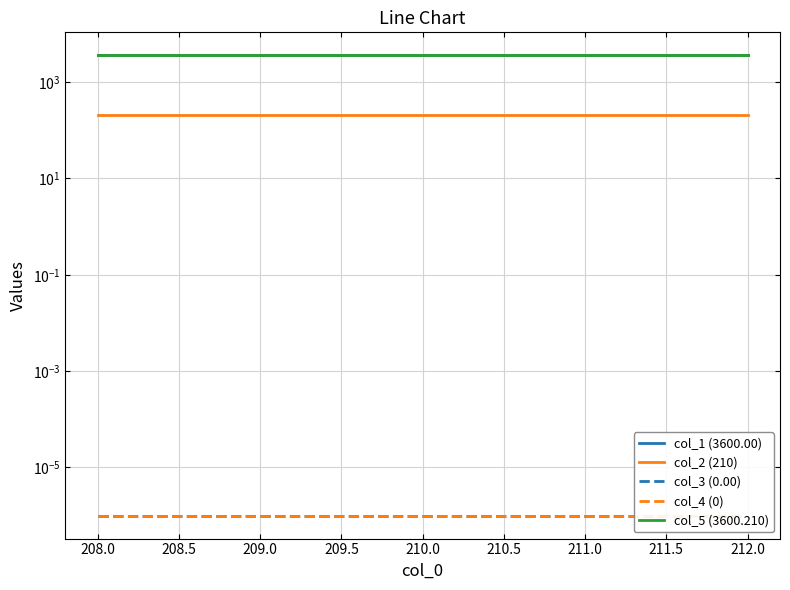

True or false: col_3 (0.00) has more than 1 interior local peaks.

False